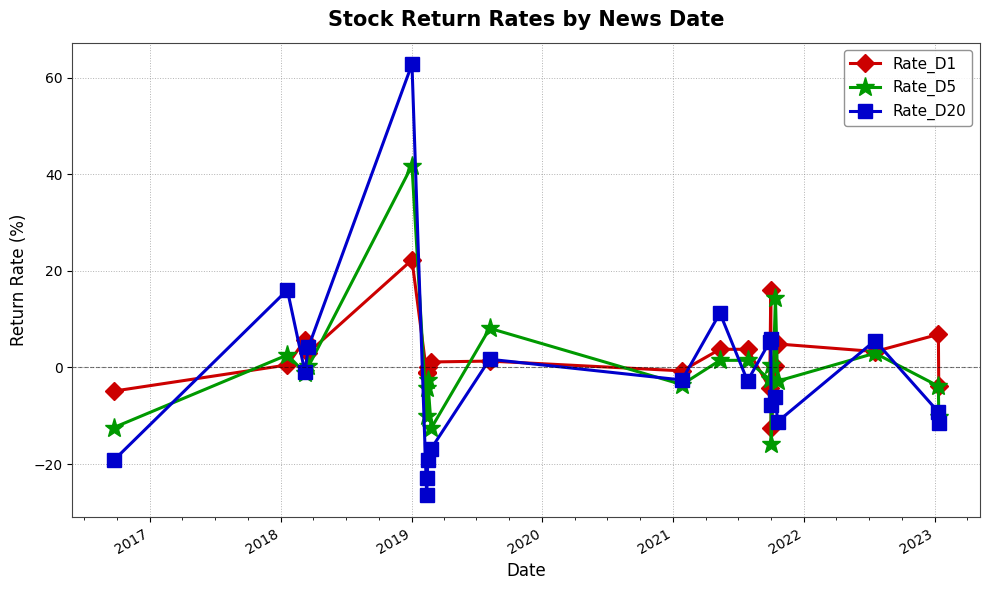

What is the highest value of the Rate_D5 series?

41.8